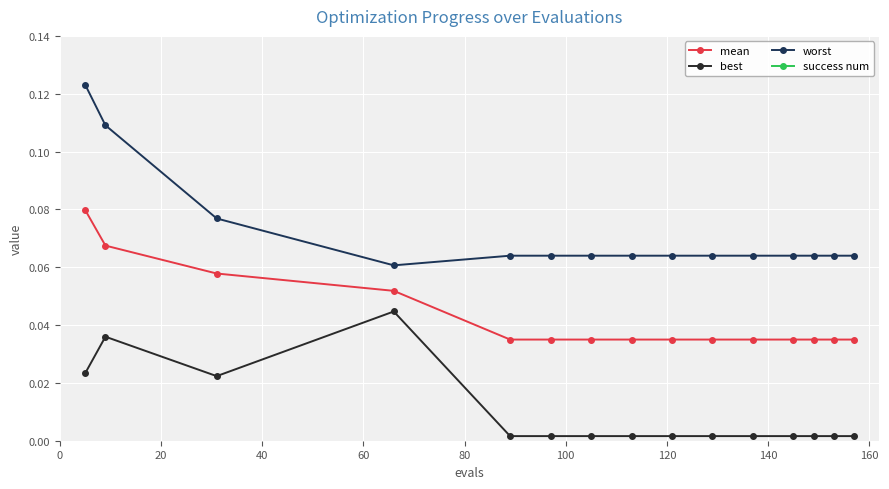

True or false: best and worst intersect in this chart.

False